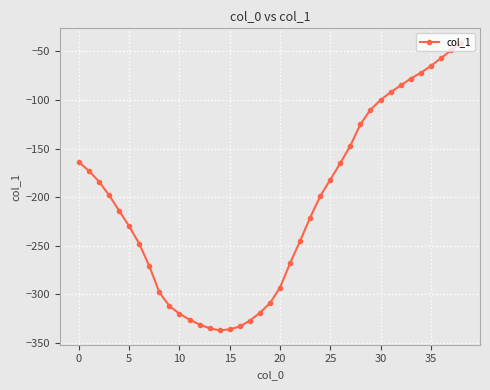

What is the value of the 10th point from the left?

-312